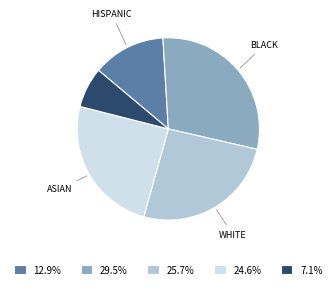

Approximately how many times larger is the value at 29.5% compared to 24.6%?

1.2